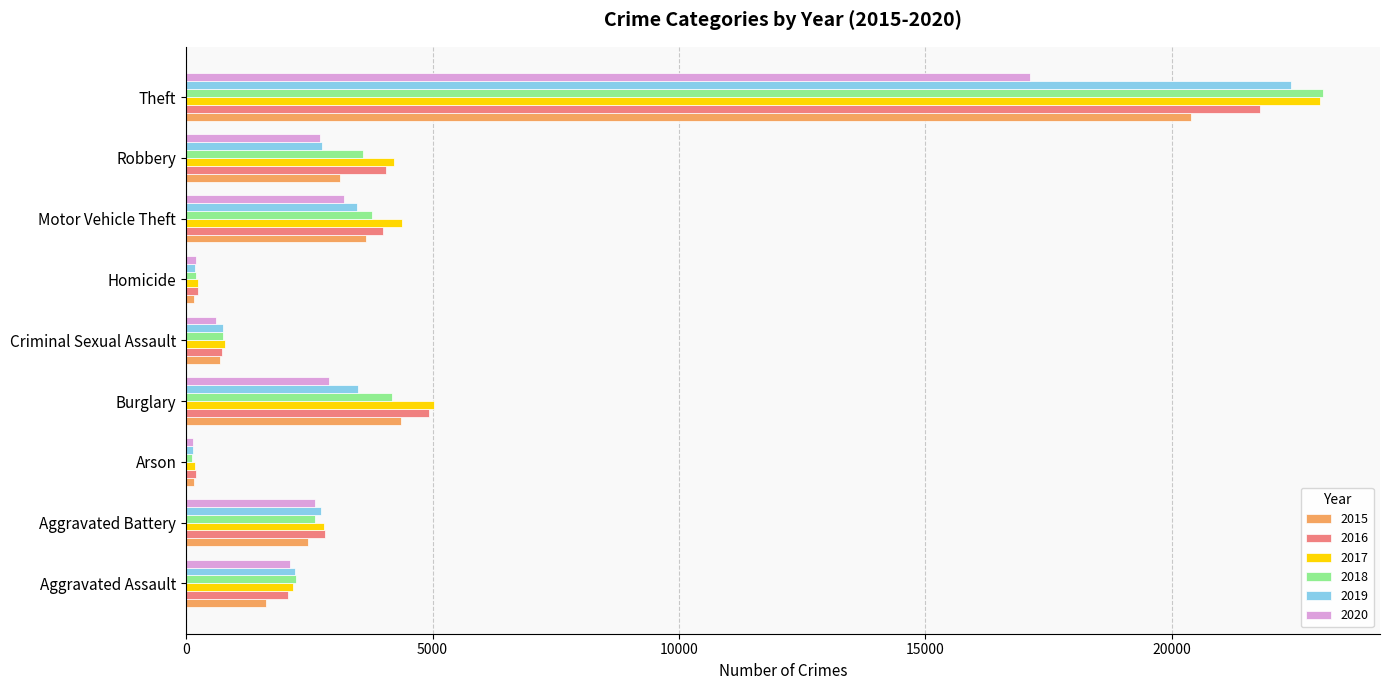

Which label corresponds to the largest value in the chart?

Theft